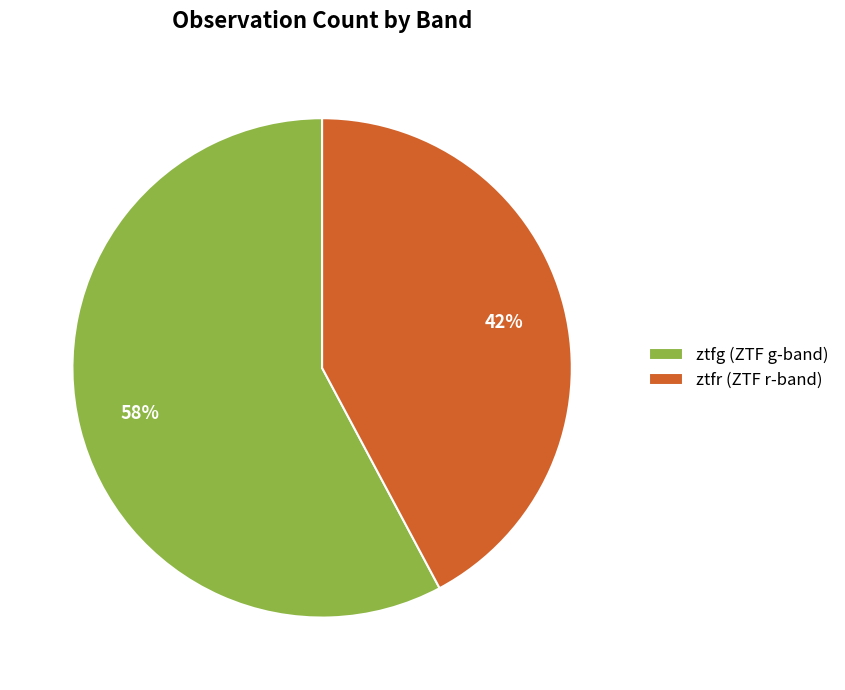

True or false: ztfr (ZTF r-band) accounts for 42% of the total.

True